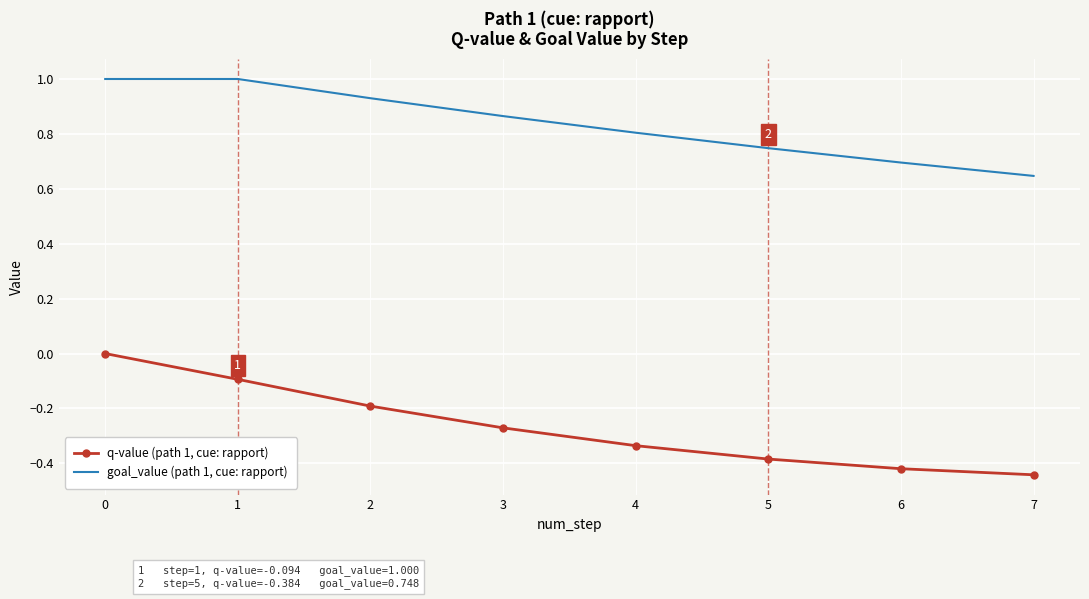

What is the spread (max minus min) of values at 6?

1.1